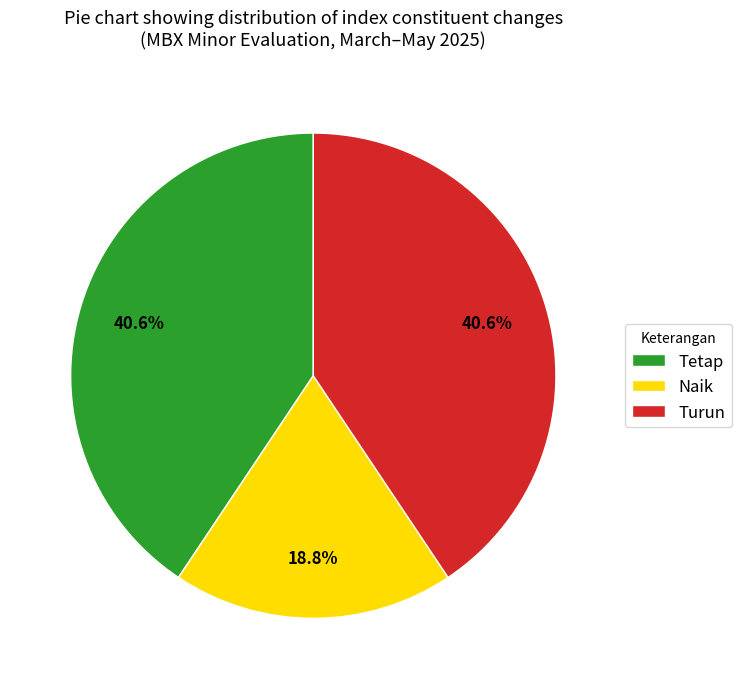

Combined, do Naik and Tetap account for over 50%?

Yes